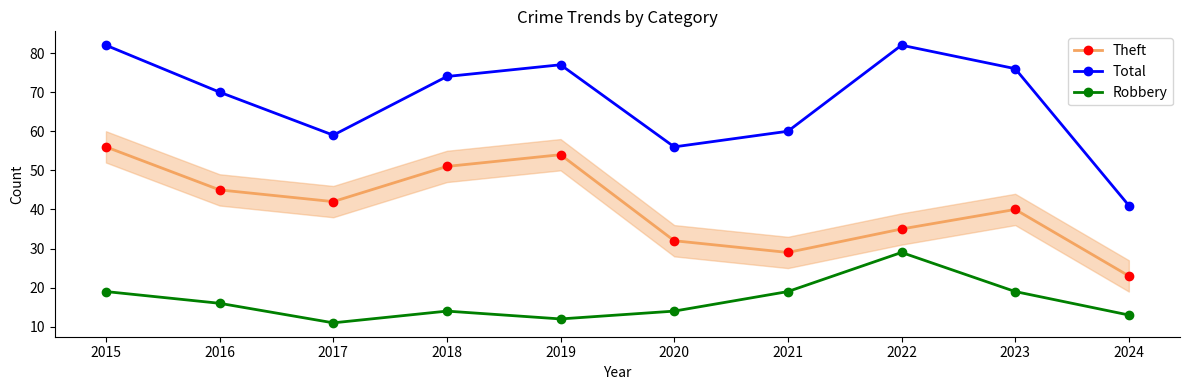

True or false: Robbery and Total cross at least once.

False